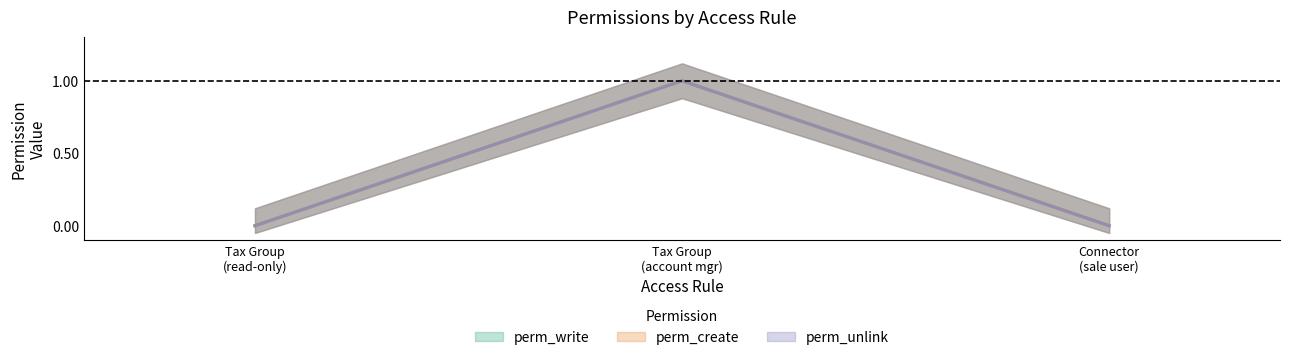

Between Tax Group (account mgr) and Connector (sale user), which series saw the biggest shift?

perm_write